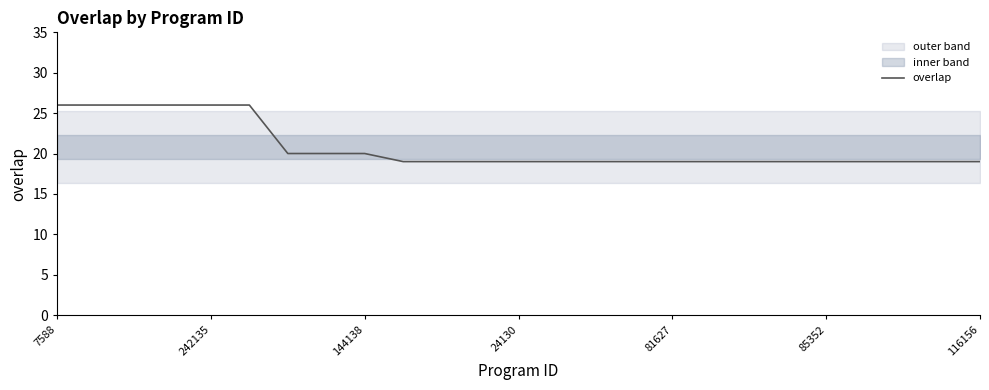

The value at 17 is 19. True or false?

True